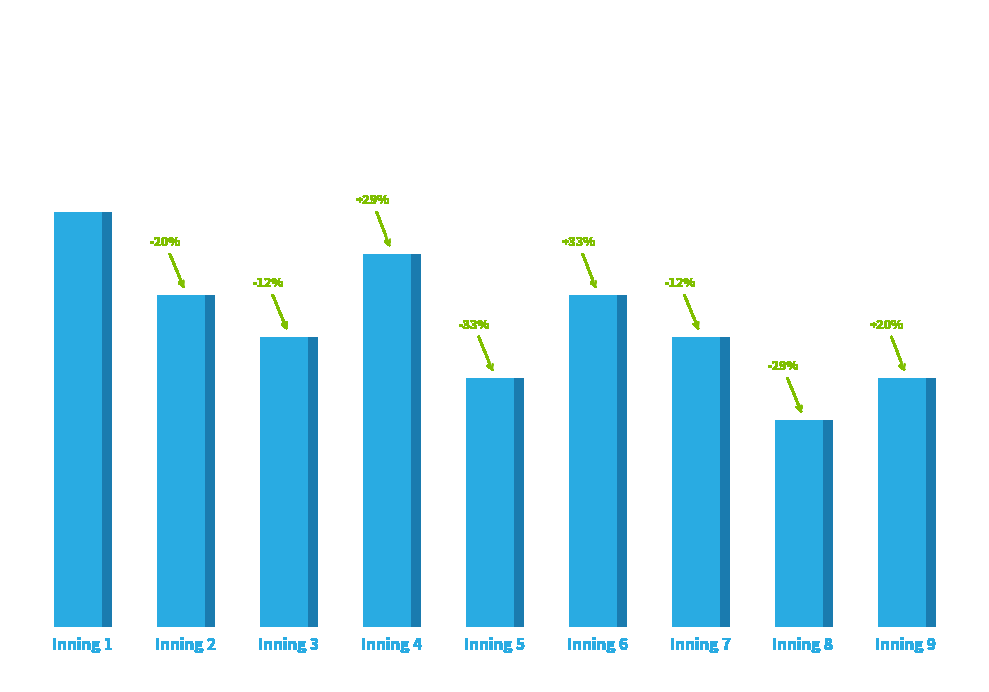

How many bars are there in total?

9